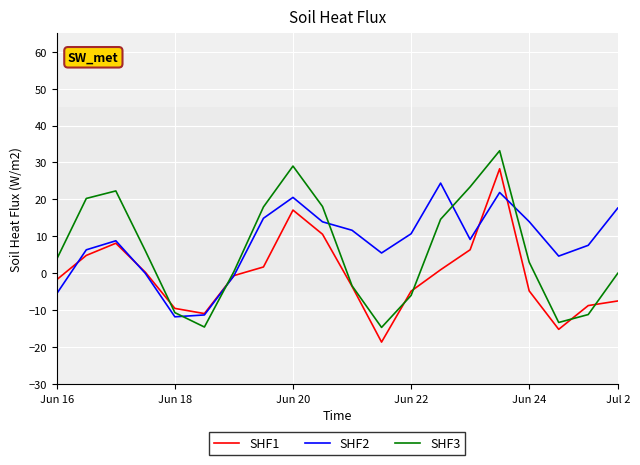

Rank the series by their maximum value, from lowest to highest.

SHF2, SHF1, SHF3